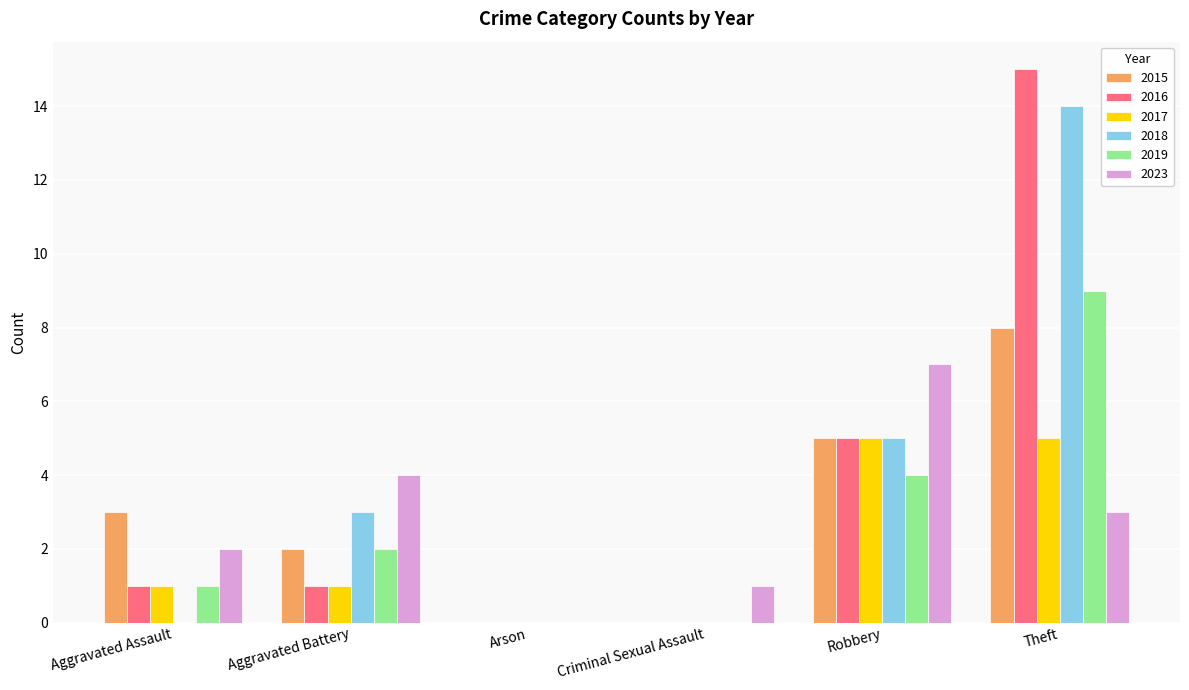

Reading right to left, extract all data points from this chart.

2015: 8	5	0	0	2	3
2016: 15	5	0	0	1	1
2017: 5	5	0	0	1	1
2018: 14	5	0	0	3	0
2019: 9	4	0	0	2	1
2023: 3	7	1	0	4	2